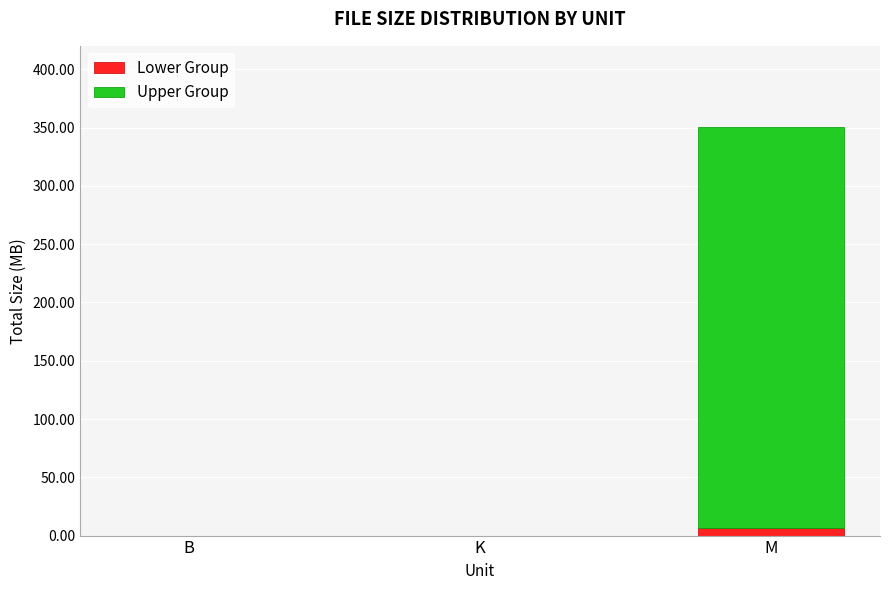

At which category is the sum across all series the highest?

M